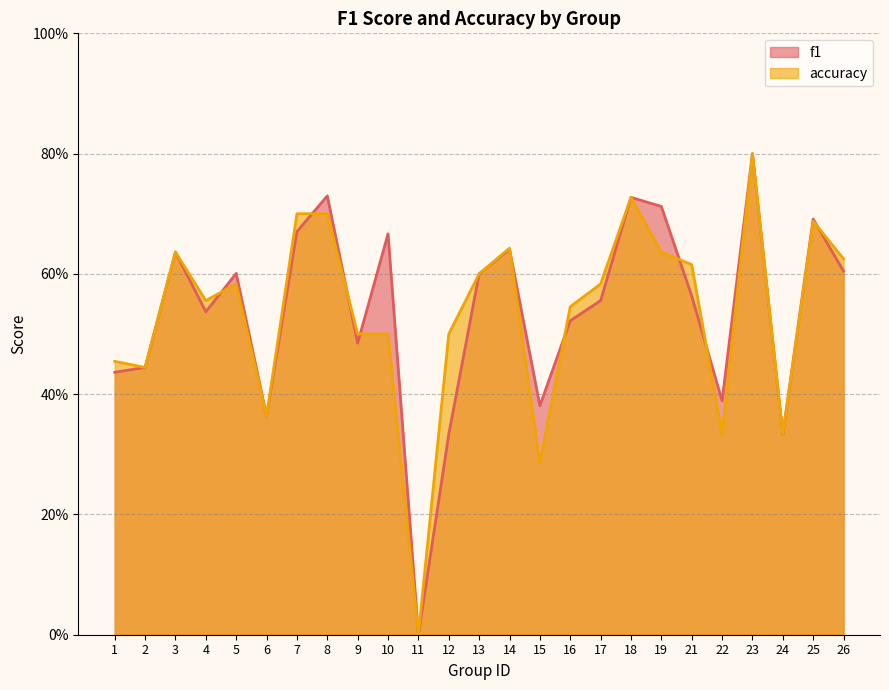

At 3, list the series in order from largest to smallest.

f1, accuracy